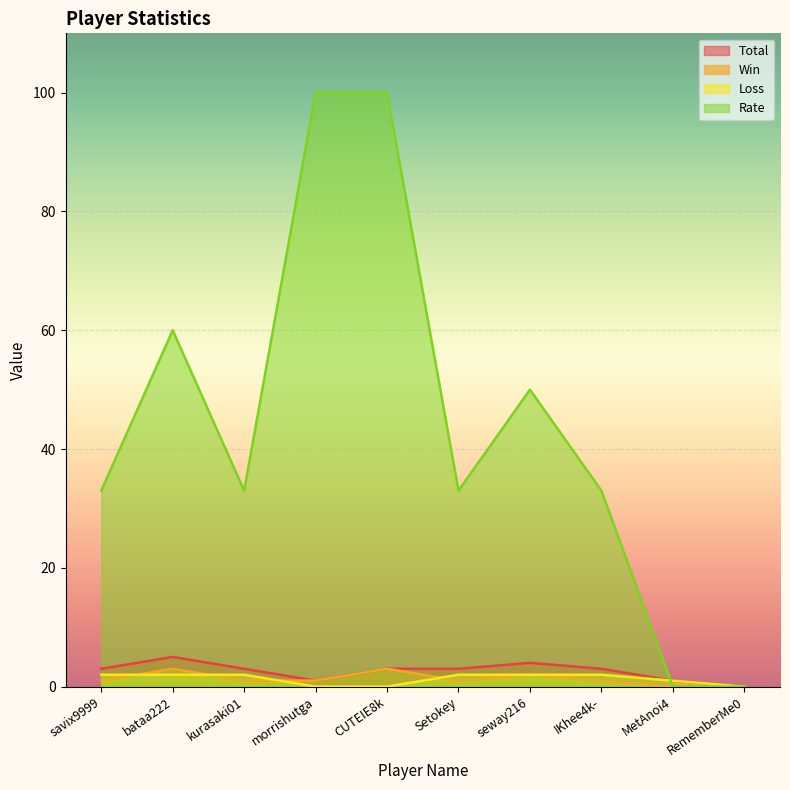

How many interior local peaks does the Win series have?

3